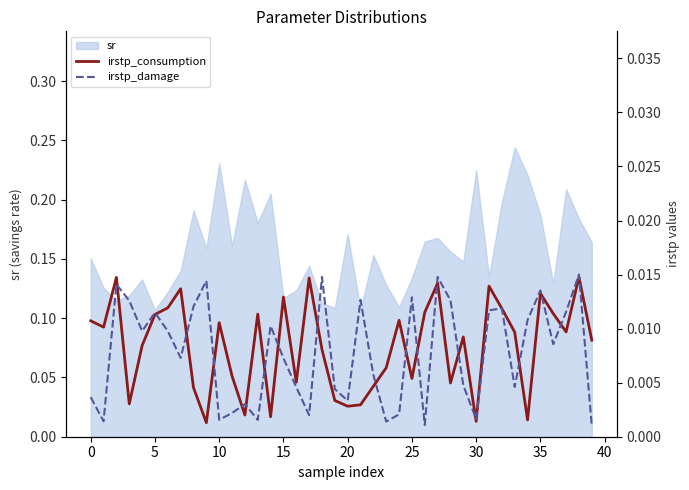

At which label does irstp_damage reach its minimum?

39